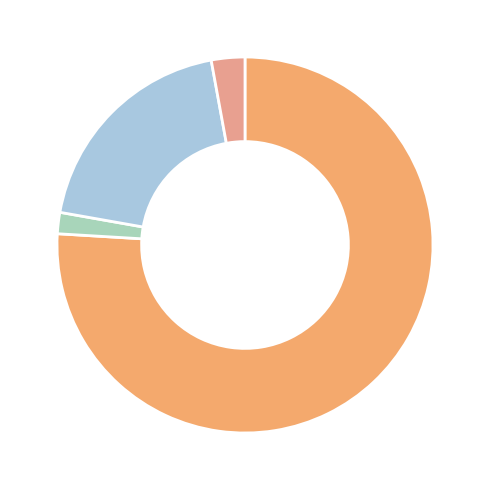

Count the number of slices in the pie.

4